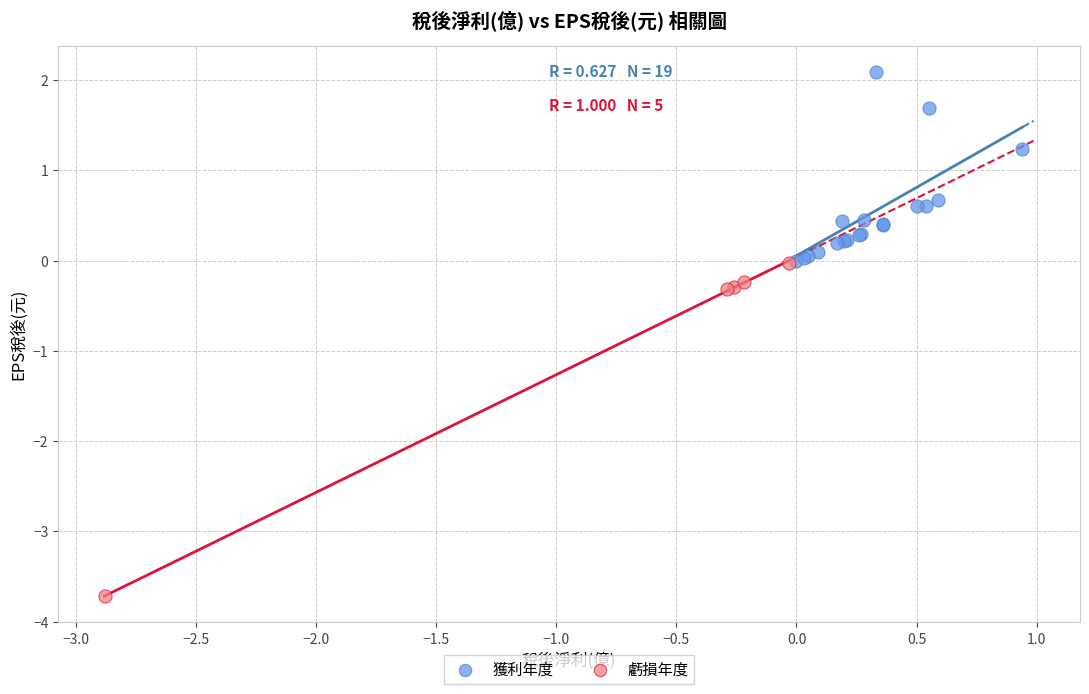

Which series reaches the minimum Y coordinate?

虧損年度